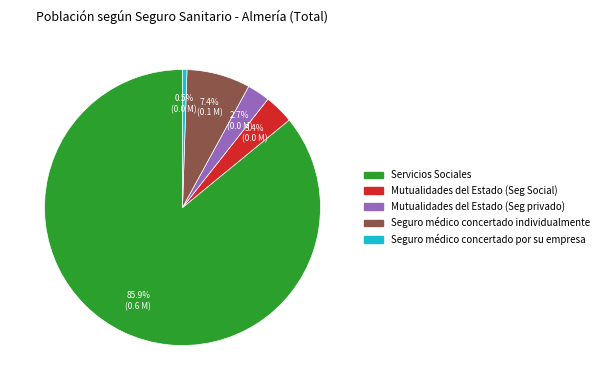

To the nearest percent, what is the average slice percentage?

20%